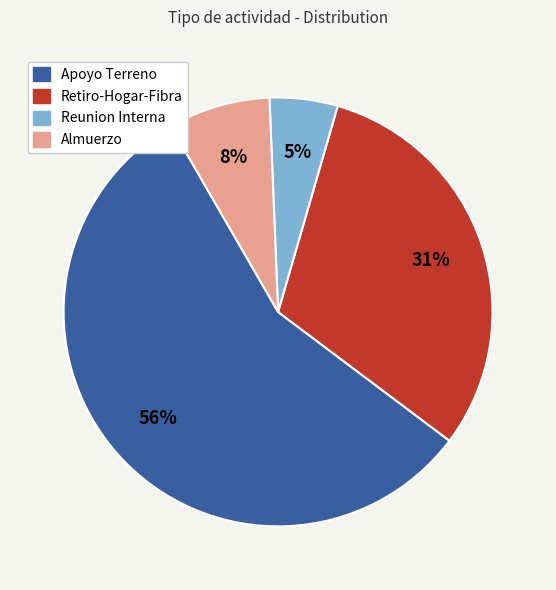

Which slice represents more than half of the pie?

Apoyo Terreno